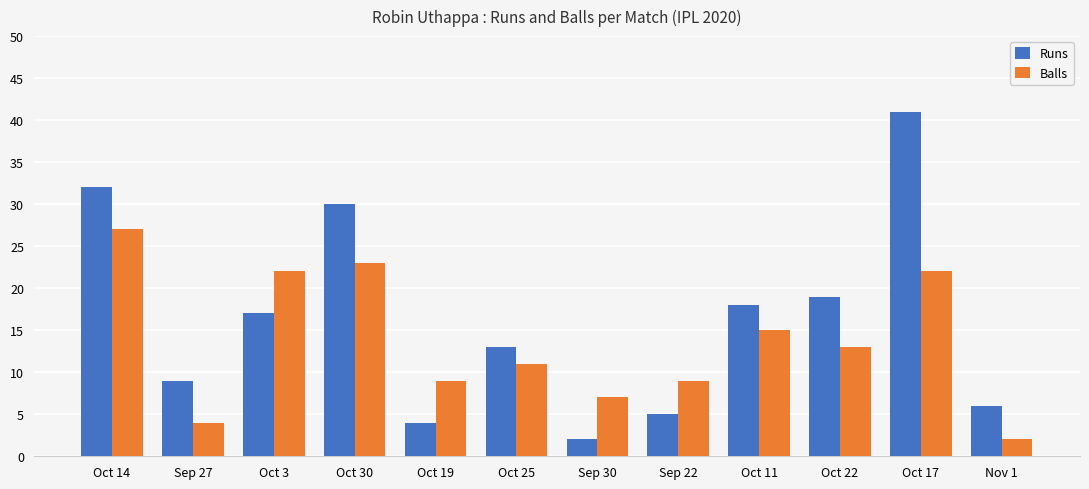

Which series changed the most between Oct 14 and Nov 1?

Runs